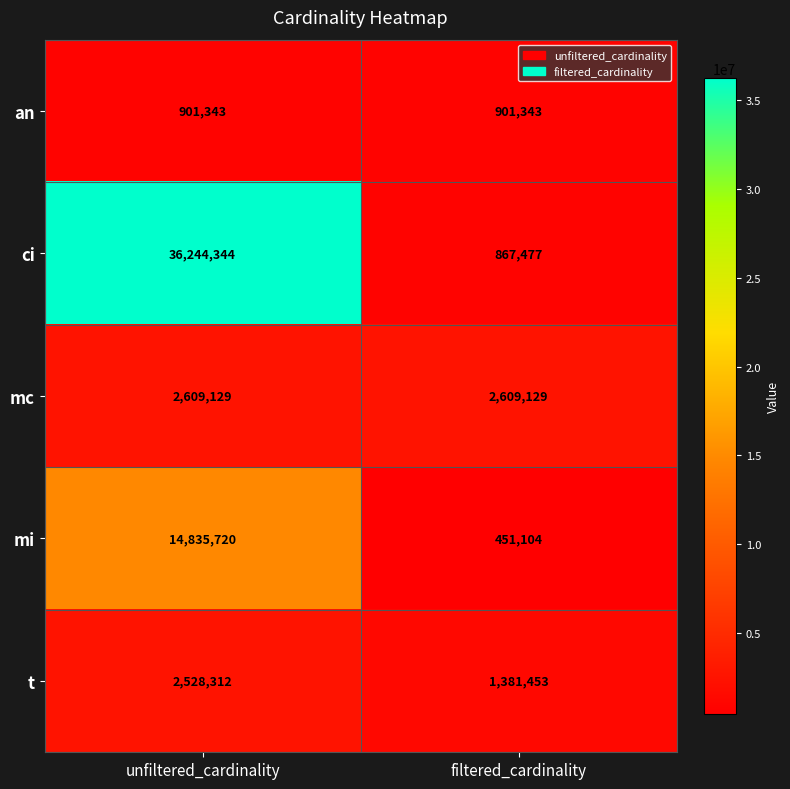

Reading left to right, extract all data points from this chart.

an: 901343	901343
ci: 36244344	867477
mc: 2609129	2609129
mi: 14835720	451104
t: 2528312	1381453